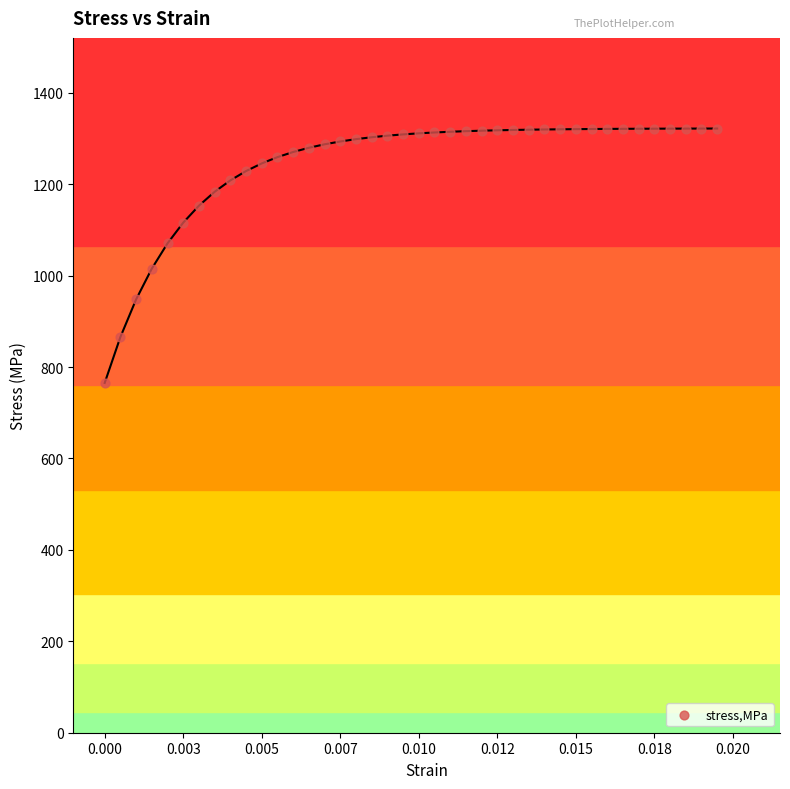

What is the range of Y values (max minus min)?

556.5